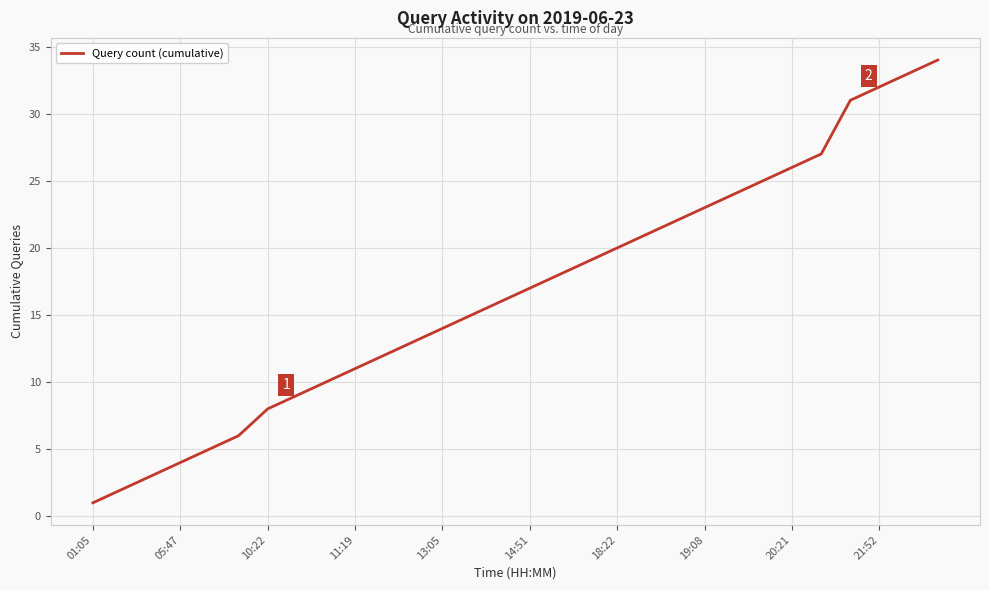

What is the difference between the maximum and minimum values?

33